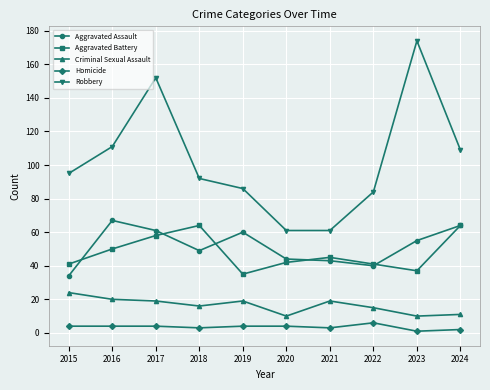

At which label is Aggravated Assault closest to 50?

2018